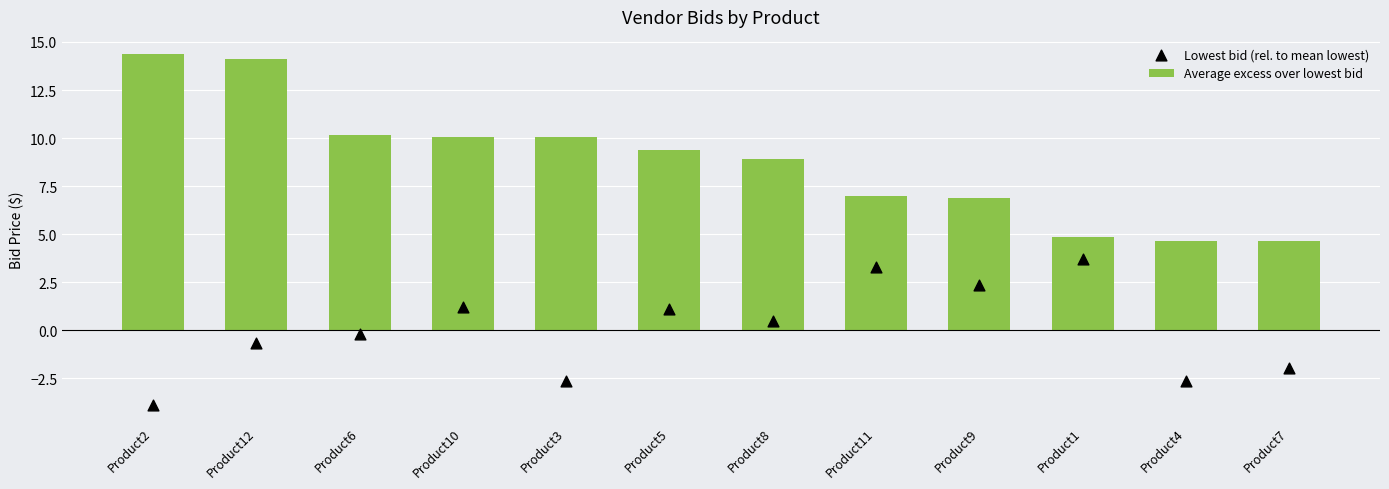

Which series reaches the maximum Y coordinate?

Average excess over lowest bid